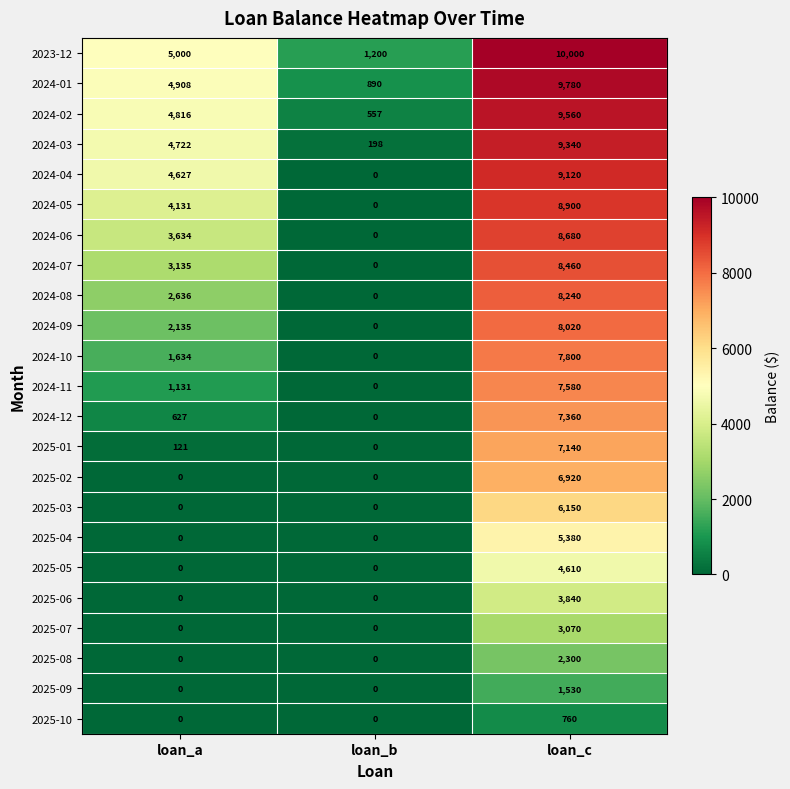

Which label corresponds to the largest value in the chart?

loan_c